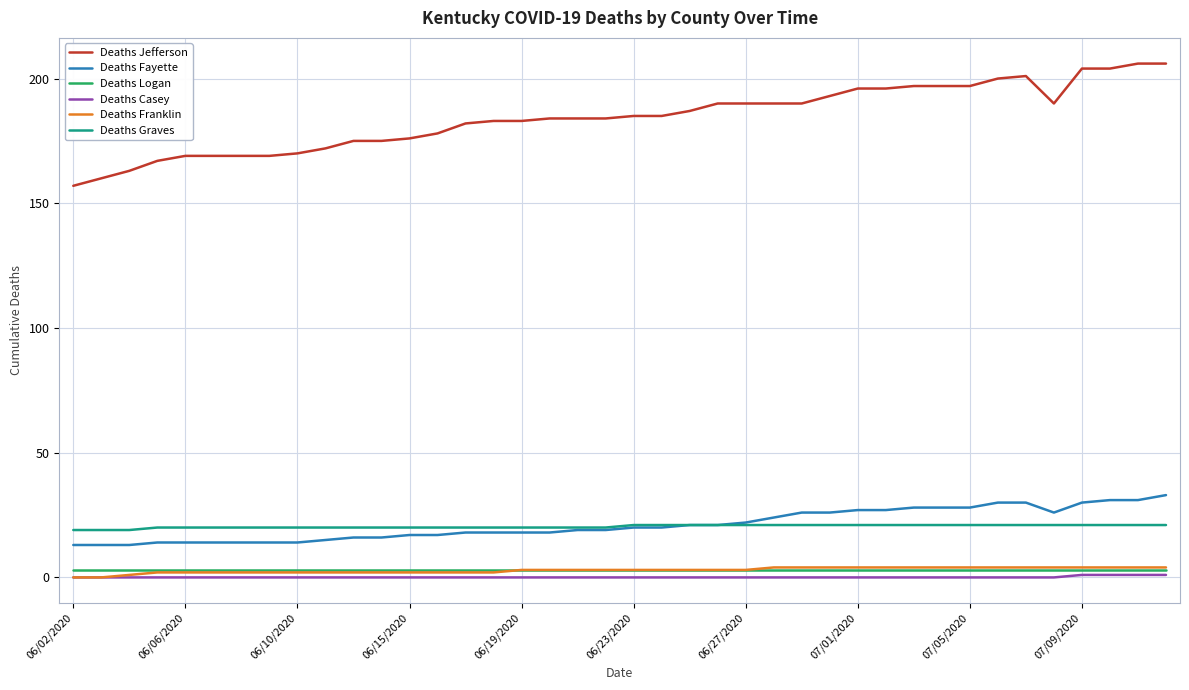

What is the average value of the Deaths Logan series?

3